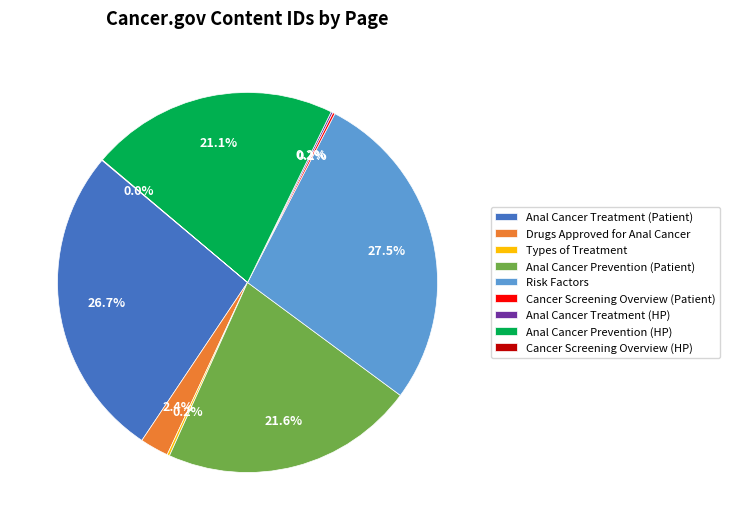

Is there any slice that represents more than half of the pie?

No